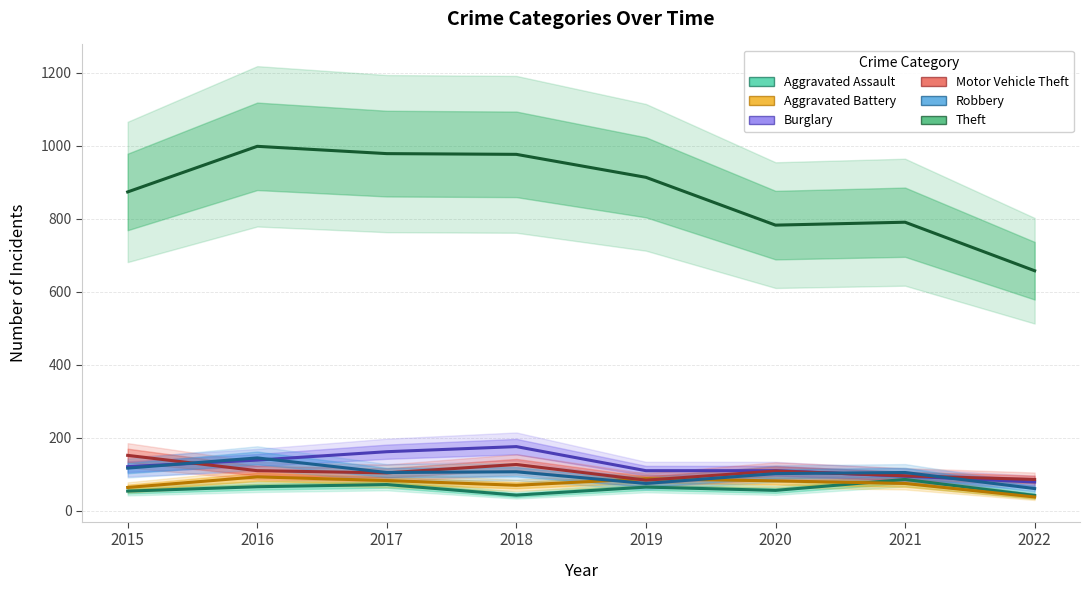

How many times do Burglary and Robbery cross each other?

4